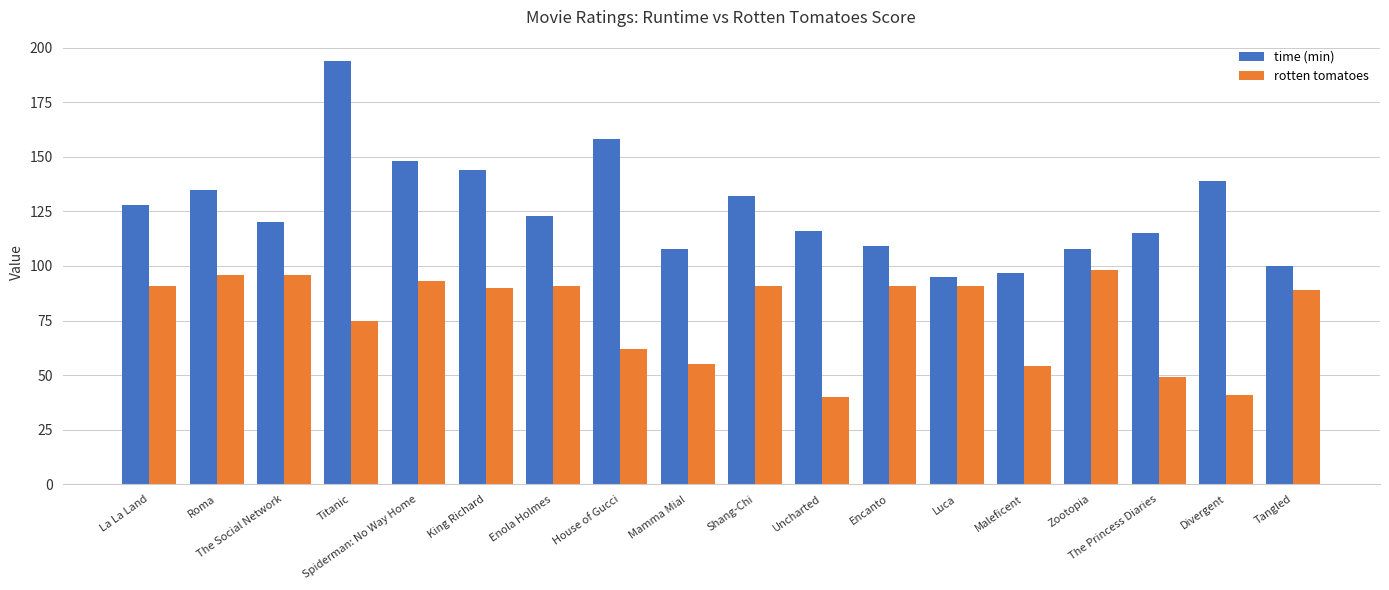

Reading right to left, extract all data points from this chart.

time (min): 100	139	115	108	97	95	109	116	132	108	158	123	144	148	194	120	135	128
rotten tomatoes: 89	41	49	98	54	91	91	40	91	55	62	91	90	93	75	96	96	91